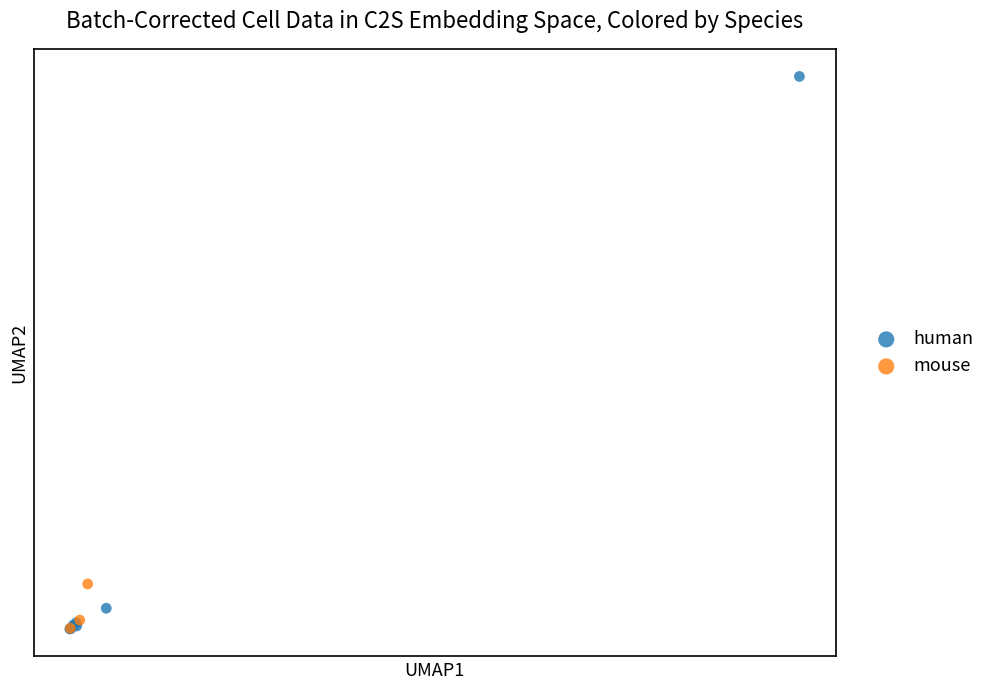

Which series has the widest spread of Y values?

human